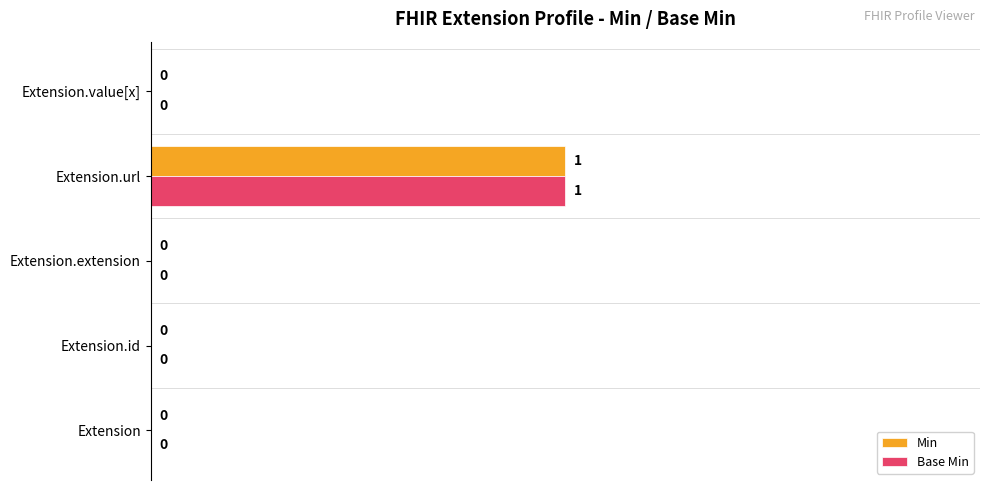

How many Base Min values are between 0 and 1?

5